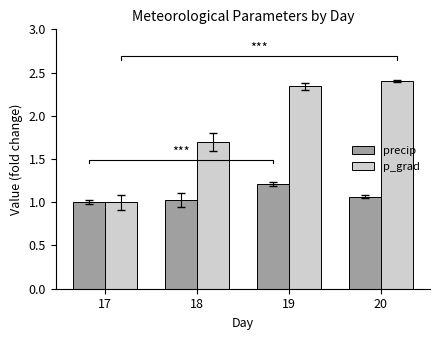

What is the maximum value shown in the chart?

2.4